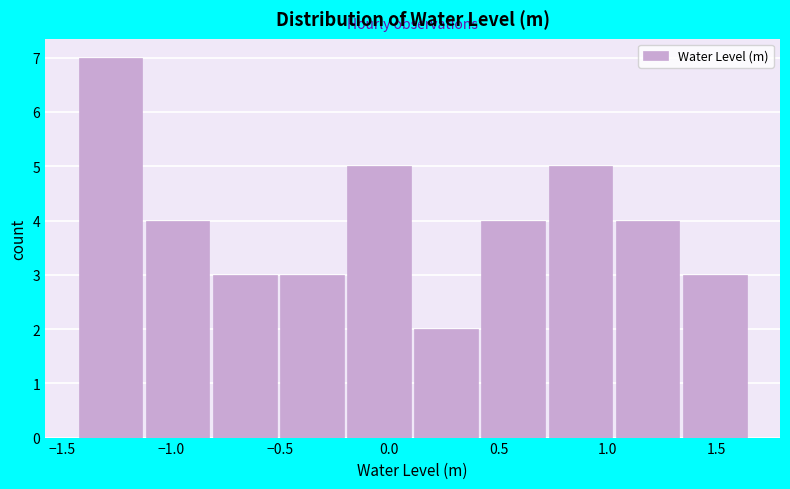

Which range on the x-axis has the tallest bar?

-1.40 to -1.10